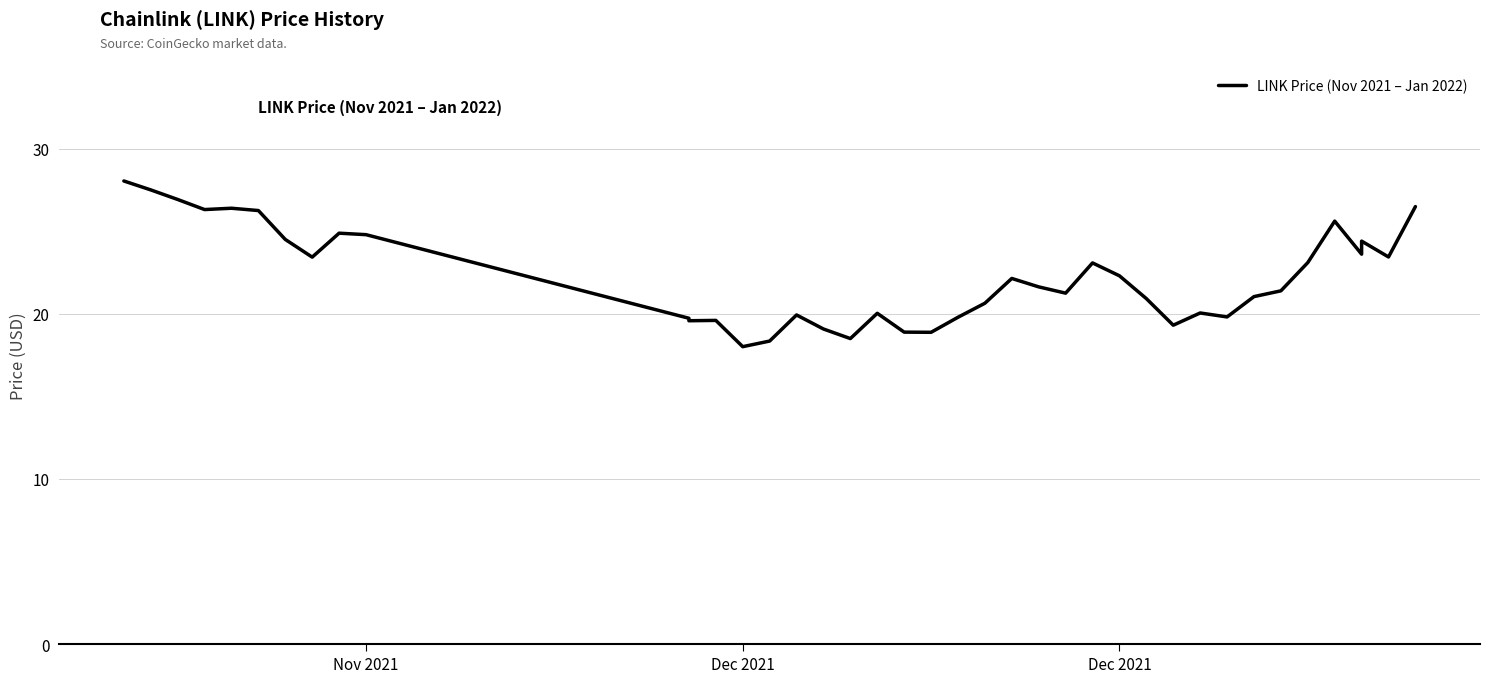

What is the maximum value shown in the chart?

28.0